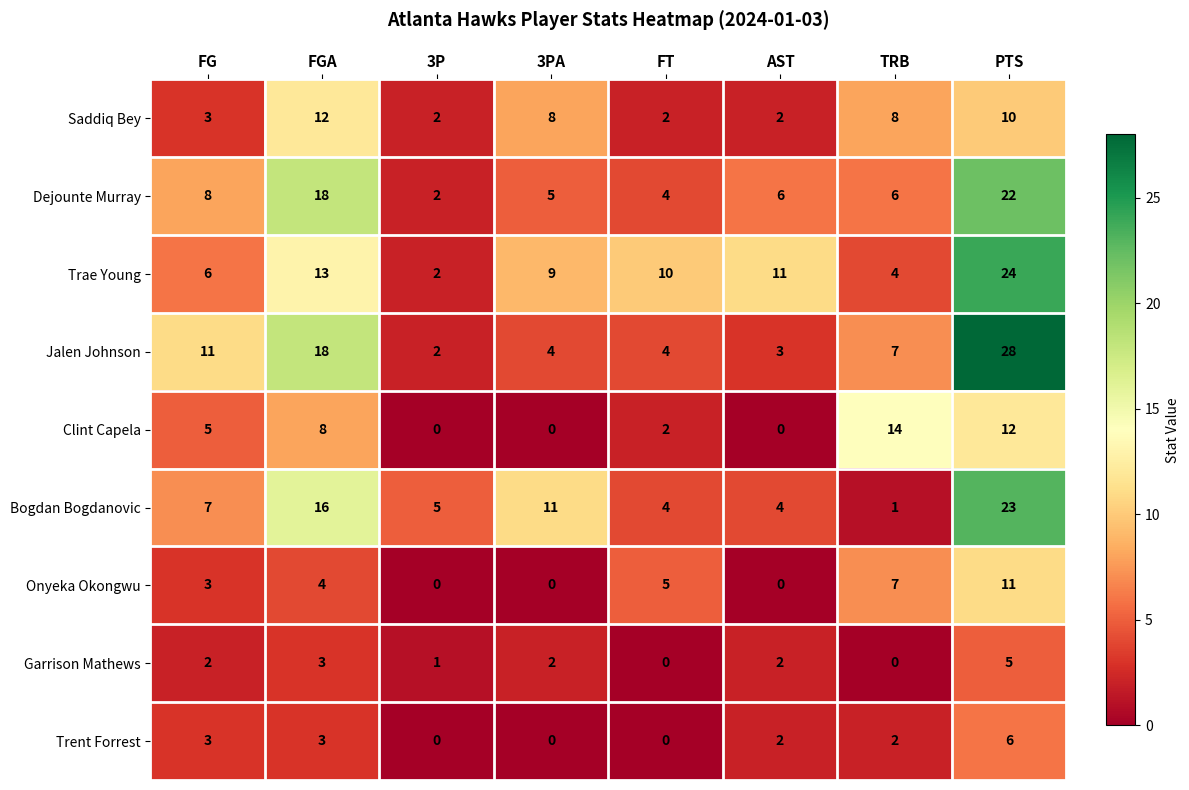

List the series in order of their peak value, highest first.

Jalen Johnson, Trae Young, Bogdan Bogdanovic, Dejounte Murray, Clint Capela, Saddiq Bey, Onyeka Okongwu, Trent Forrest, Garrison Mathews